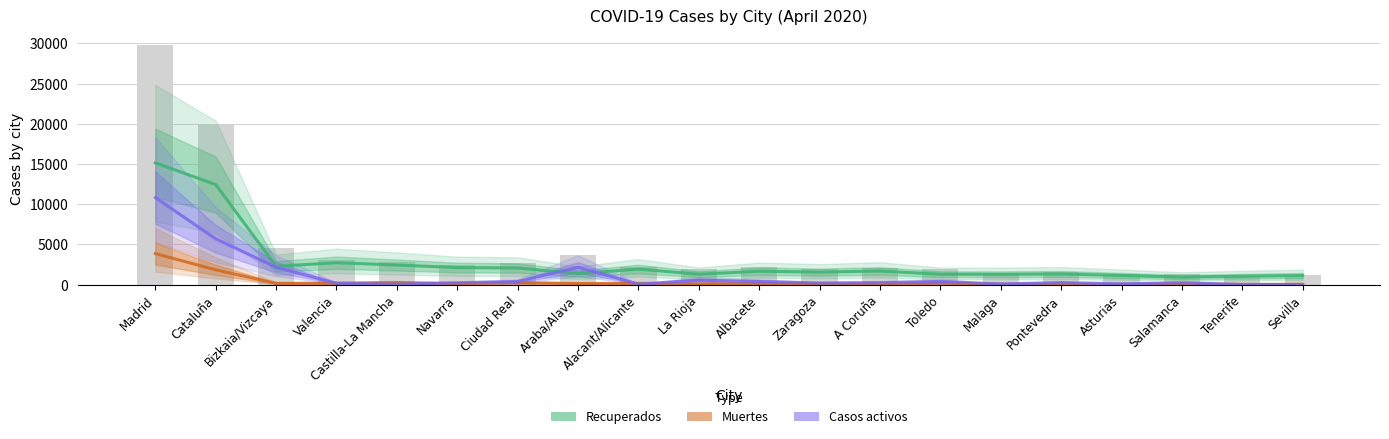

Which series has the largest range (max minus min)?

Recuperados